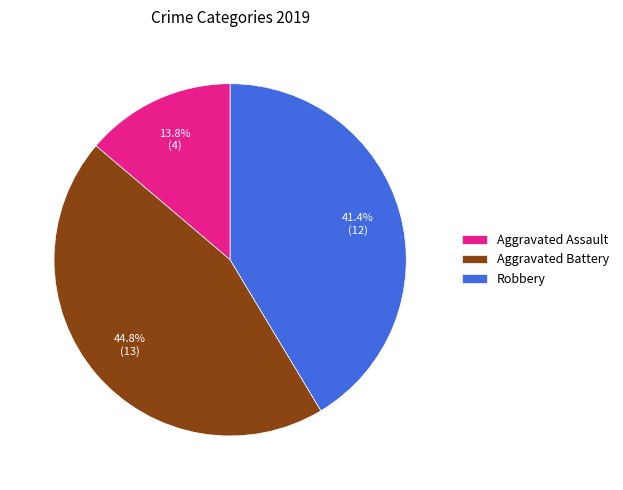

Does Robbery account for over 50% of the chart?

No